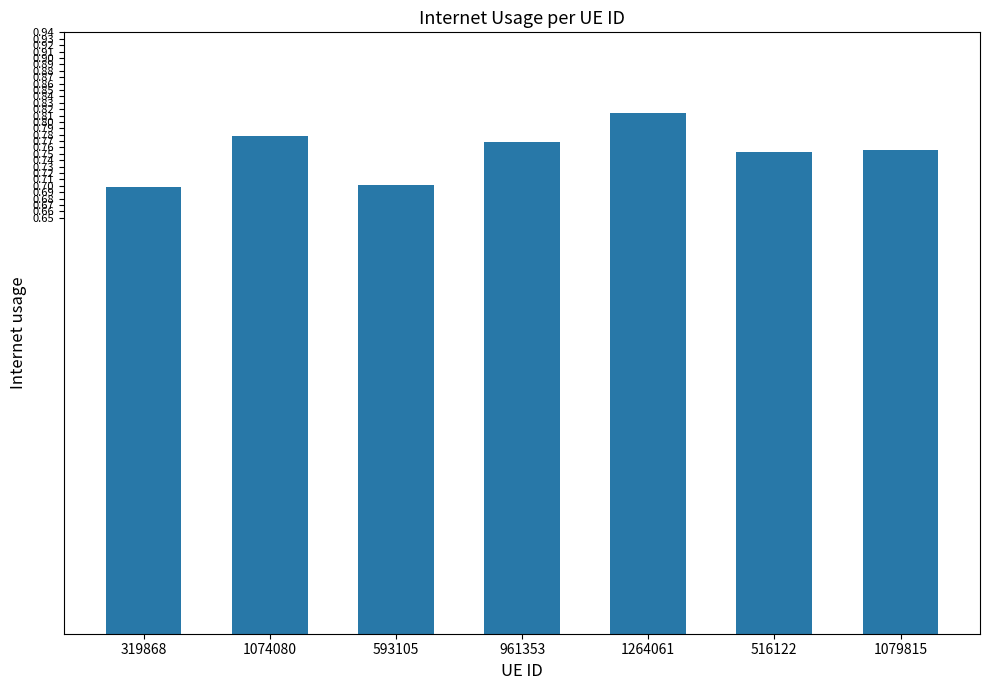

Count the values in the range 0 to 1.

7